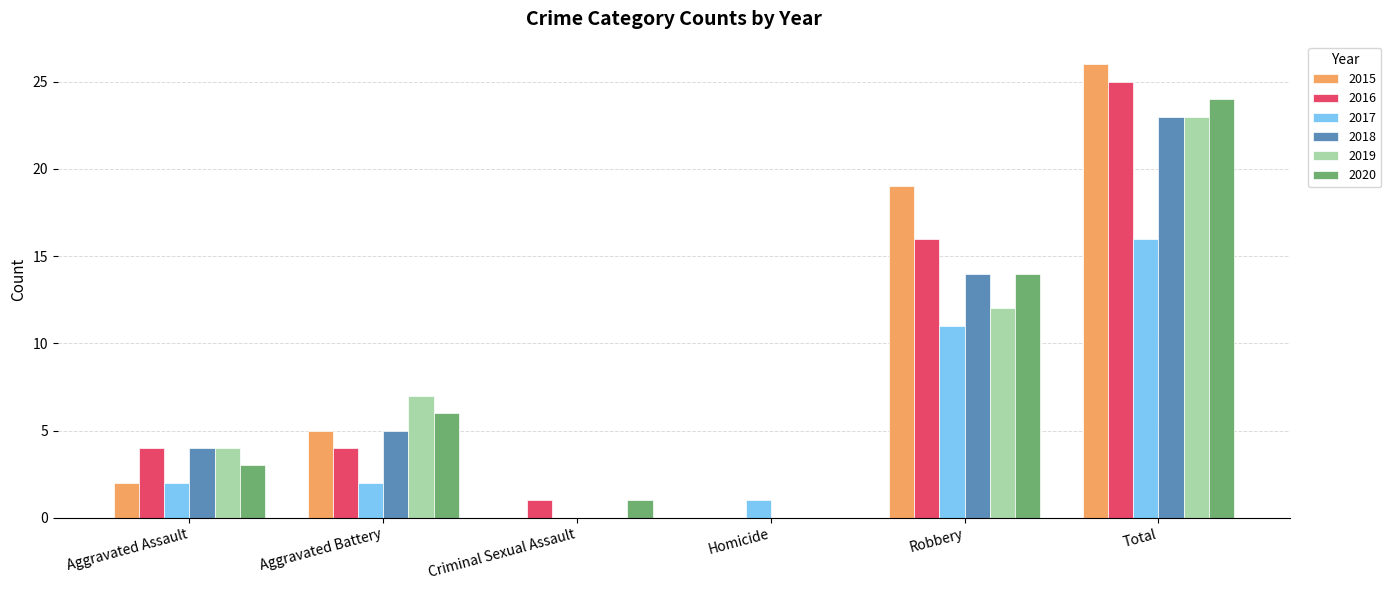

Is the value of 2018 at Total greater than the value of 2020 at Robbery?

Yes